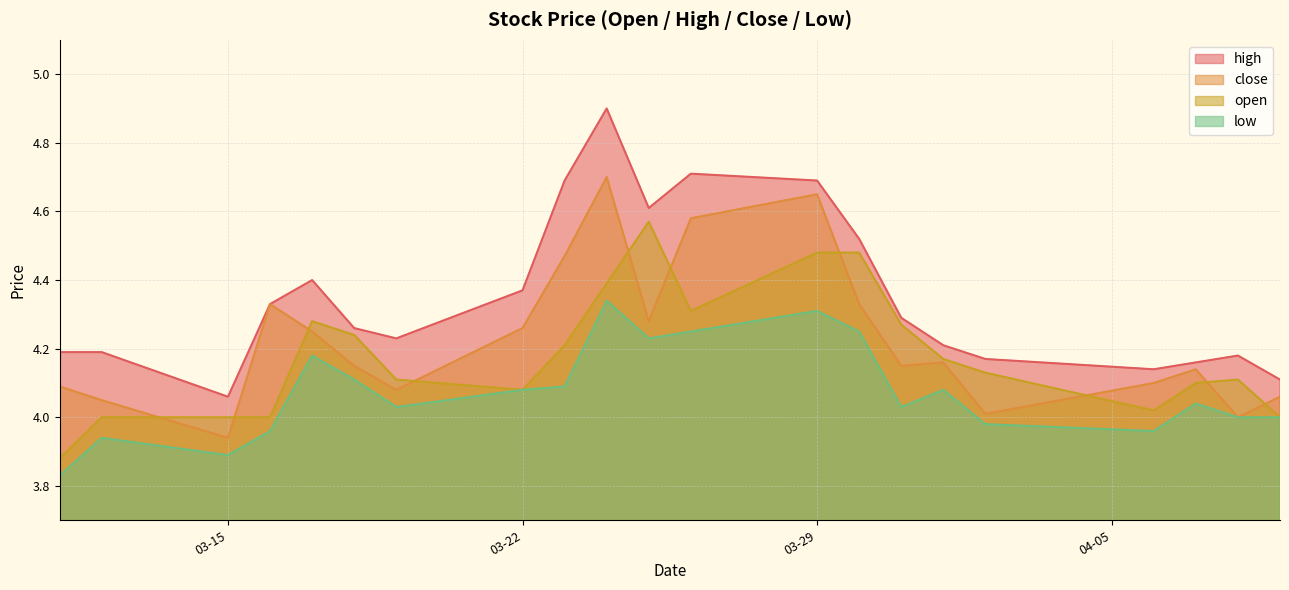

What is the highest value of the high series?

4.9